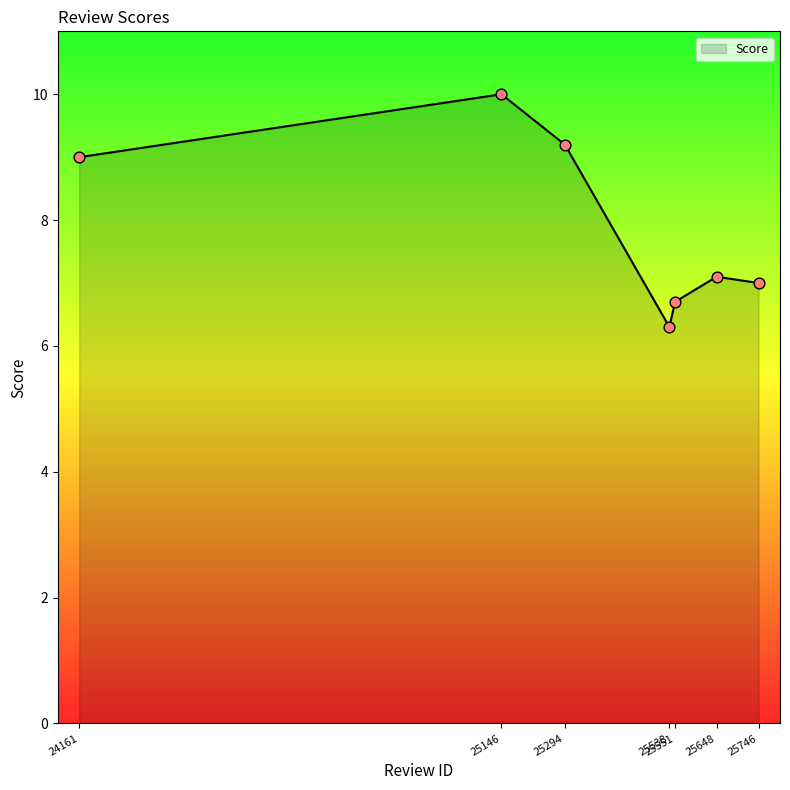

What is the ratio of the value at 25146 to the value at 25538?

1.6